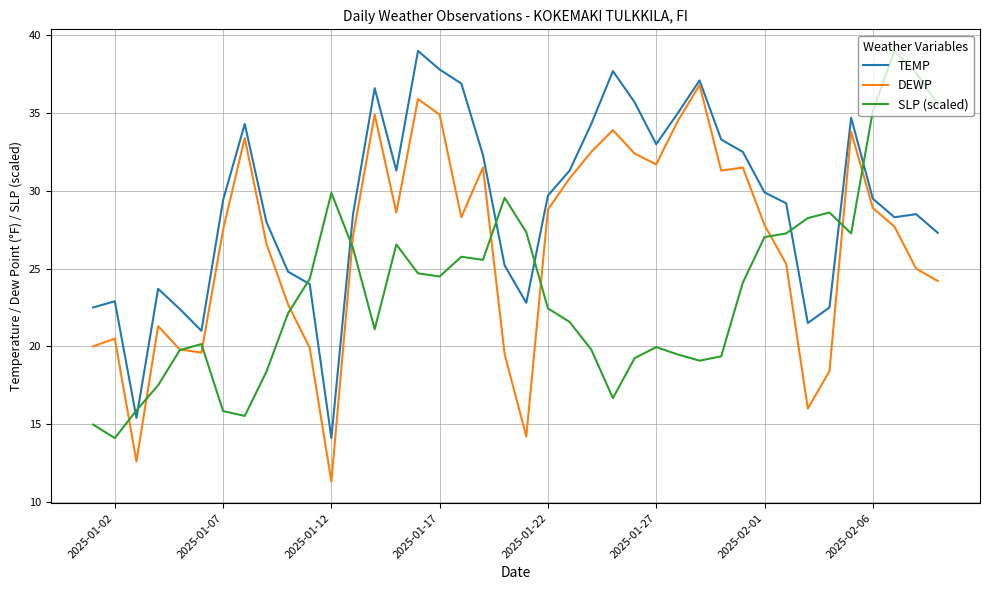

Rank the series by their average value, from lowest to highest.

SLP (scaled), DEWP, TEMP